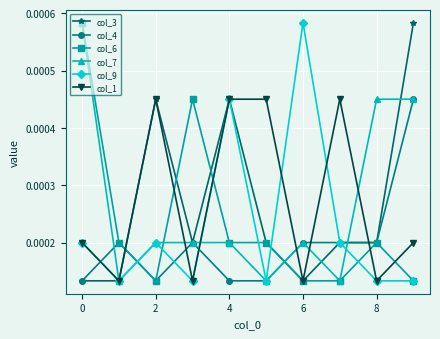

How many col_1 values are between 0 and 1?

10